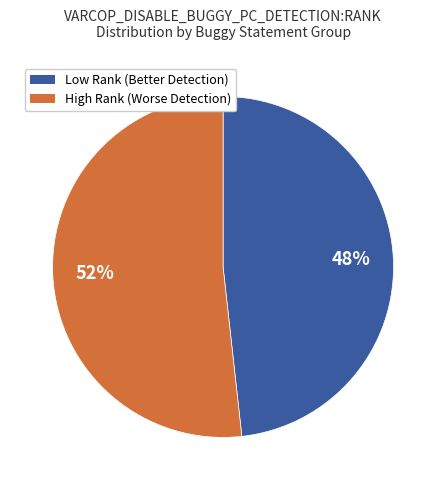

Does any single category account for the majority?

Yes